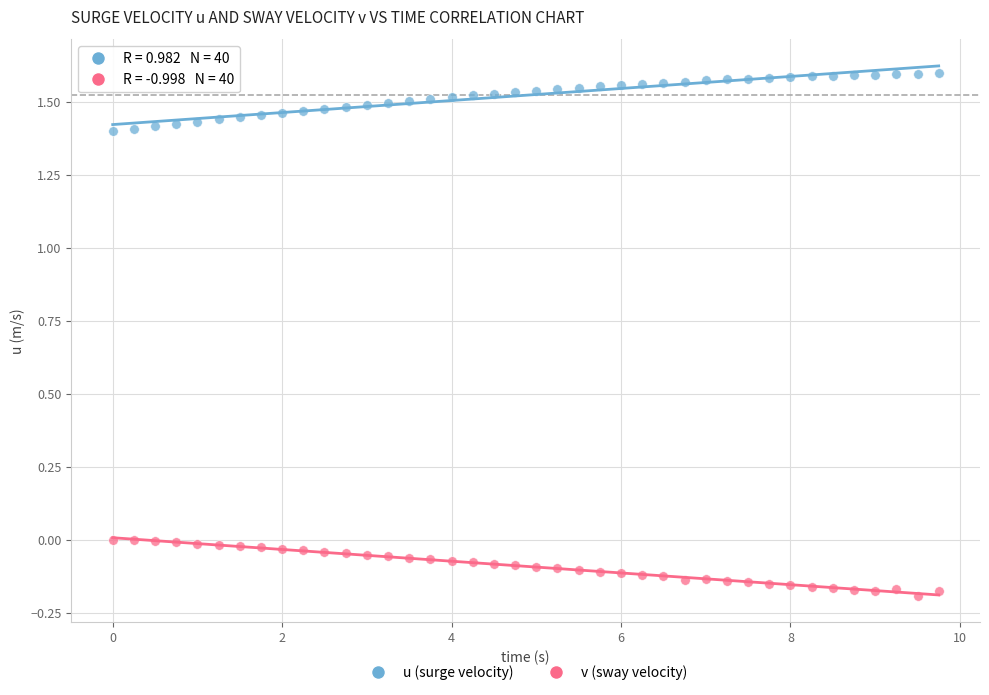

Which series contains the lowest Y value?

v (sway velocity)